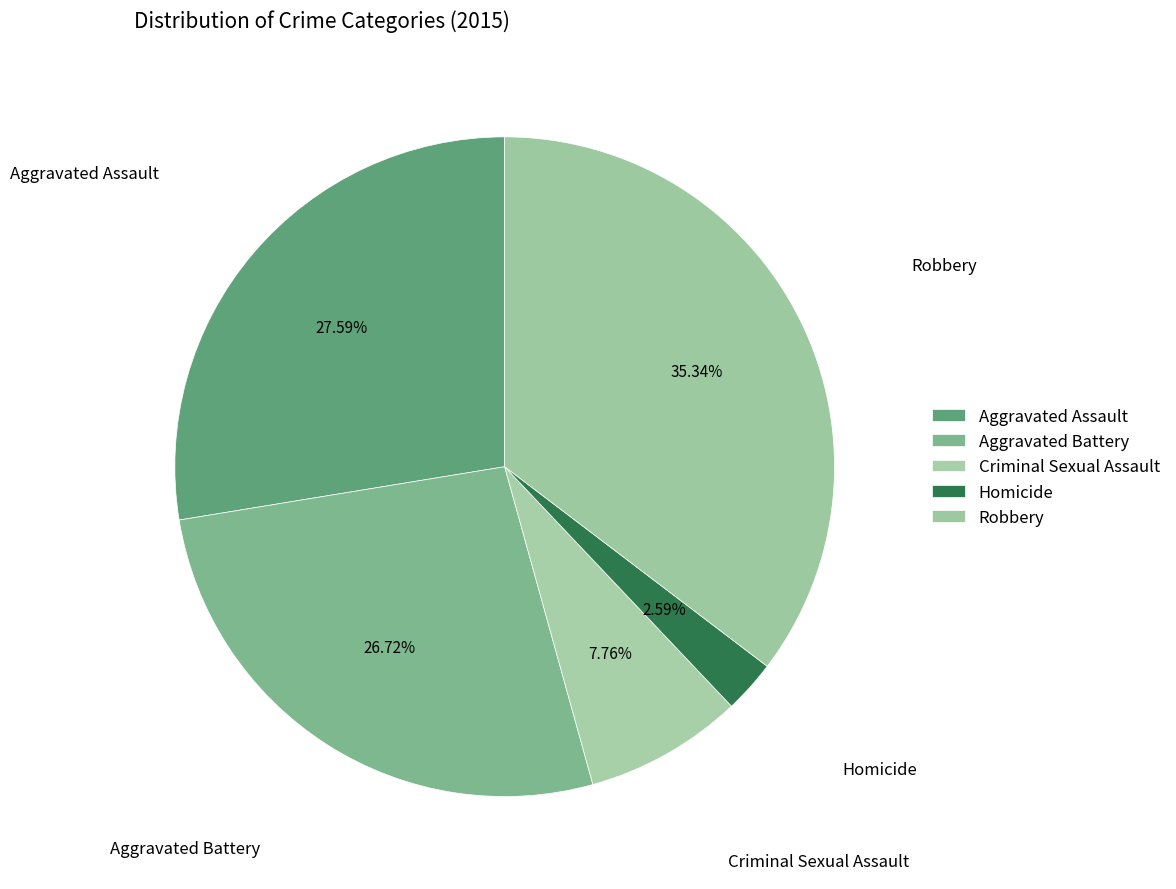

Which slice is the largest?

Robbery